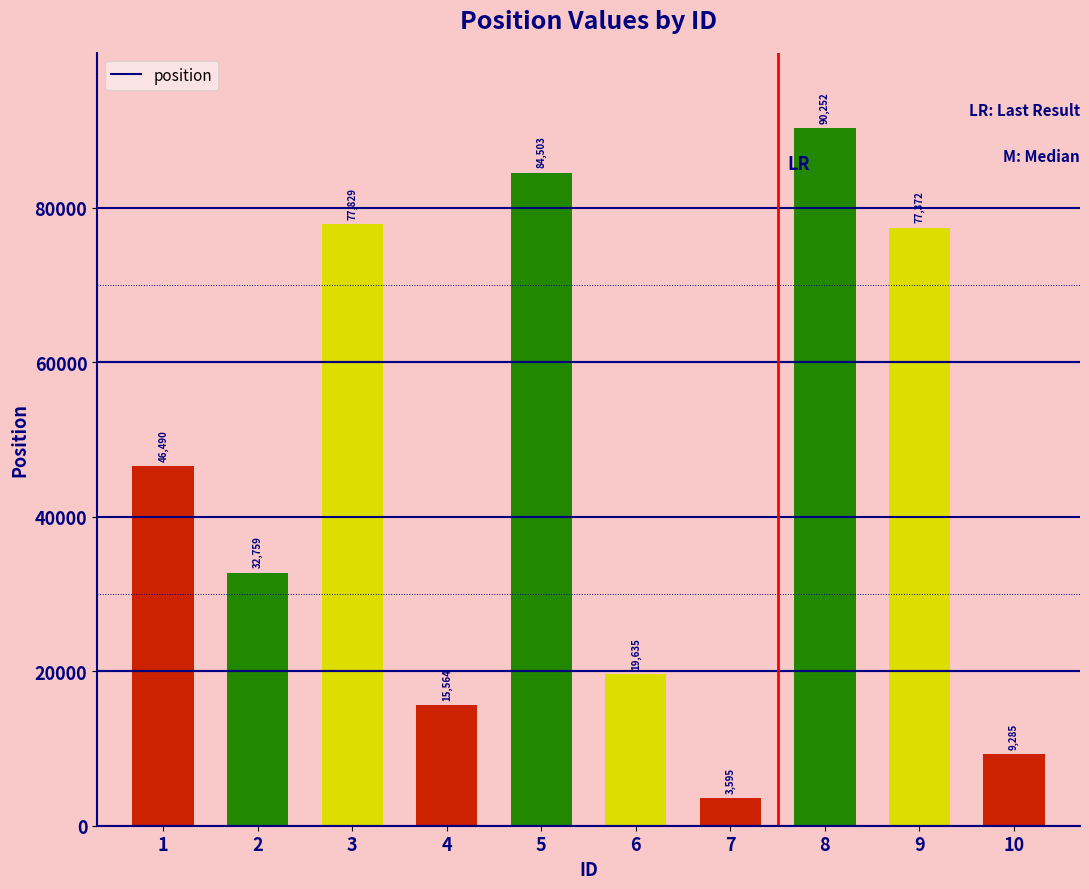

What is the difference between the values at 8 and 3?

12423